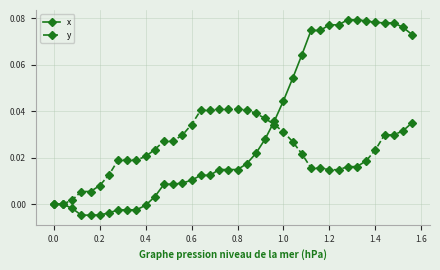

List the series in order of their overall mean, lowest first.

y, x